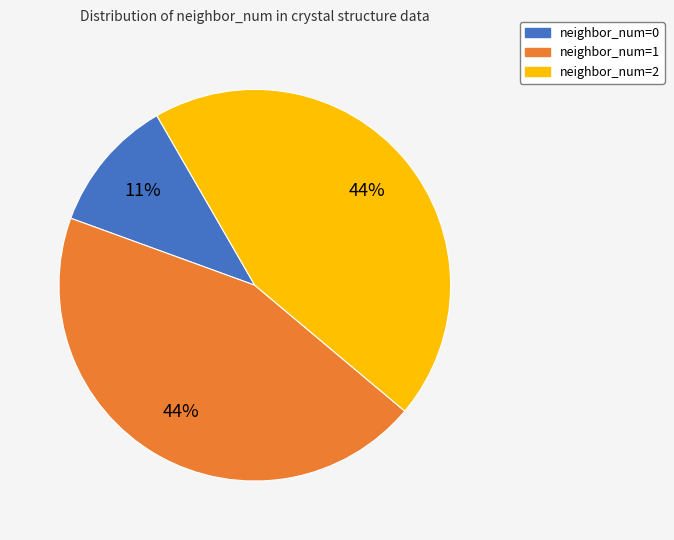

To the nearest percent, what percentage of the pie is neighbor_num=1?

44%